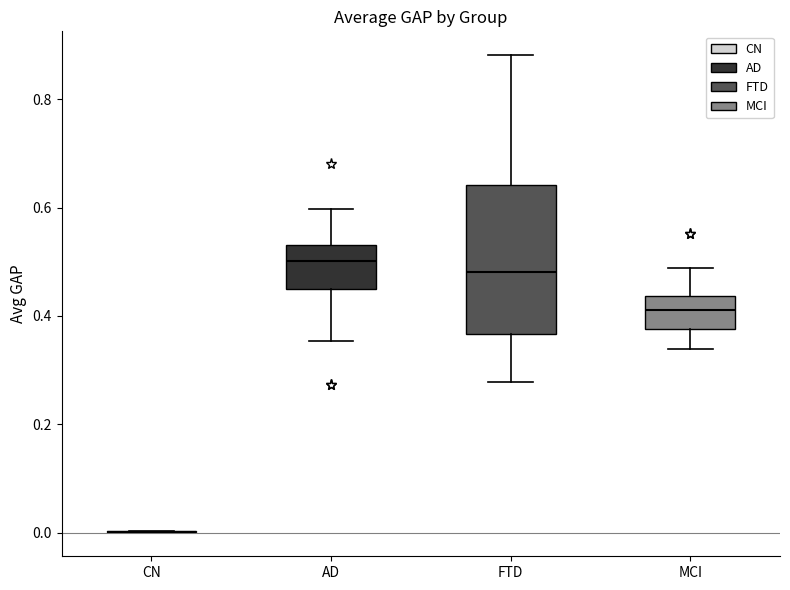

Reading left to right, read every box against the y-axis: the position of its median line, the range the box covers, and the ends of its whiskers. The values are not printed on the chart, so give them approximately, as read against the axis.

CN: box collapsed to a line at 0.00, whiskers 0.00 to 0.00
AD: median 0.50, box 0.44 to 0.54, whiskers 0.36 to 0.60
FTD: median 0.48, box 0.36 to 0.64, whiskers 0.28 to 0.88
MCI: median 0.42, box 0.38 to 0.44, whiskers 0.34 to 0.48